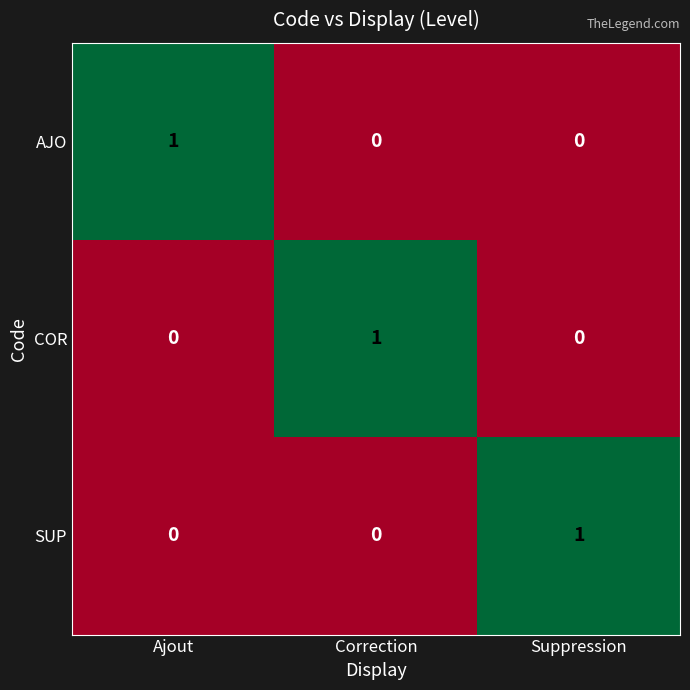

At how many categories does at least one series exceed 0?

3